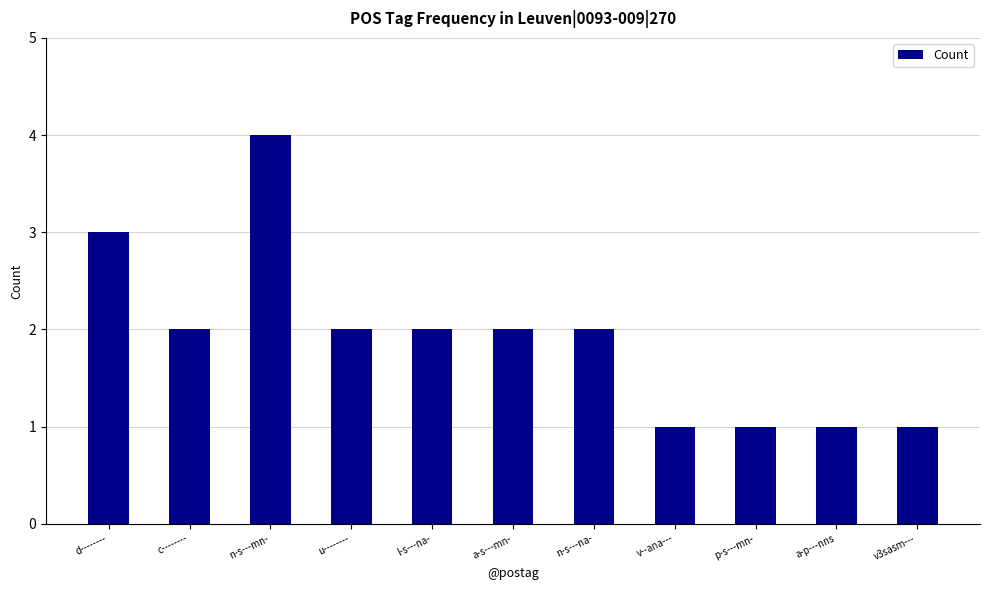

What is the value of the 7th bar from the left?

2